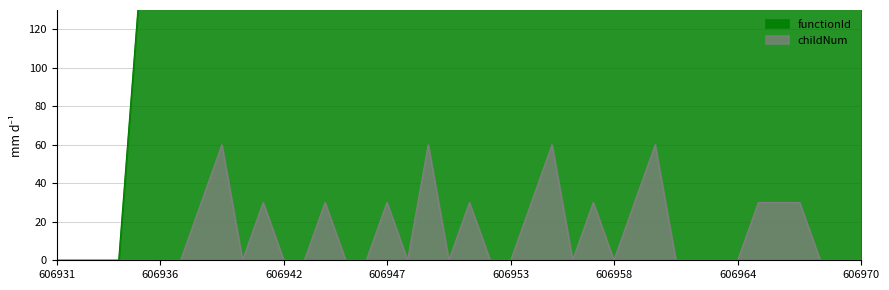

At which label does childNum reach its minimum?

606931